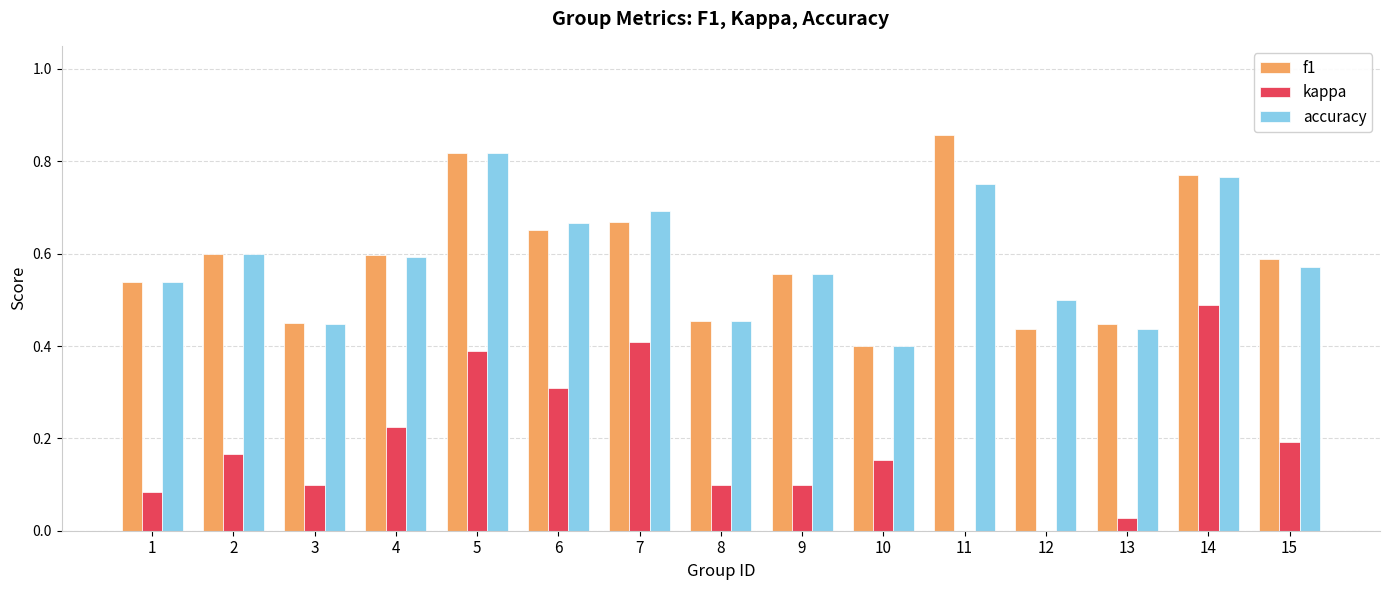

Count the number of data series in this chart.

3